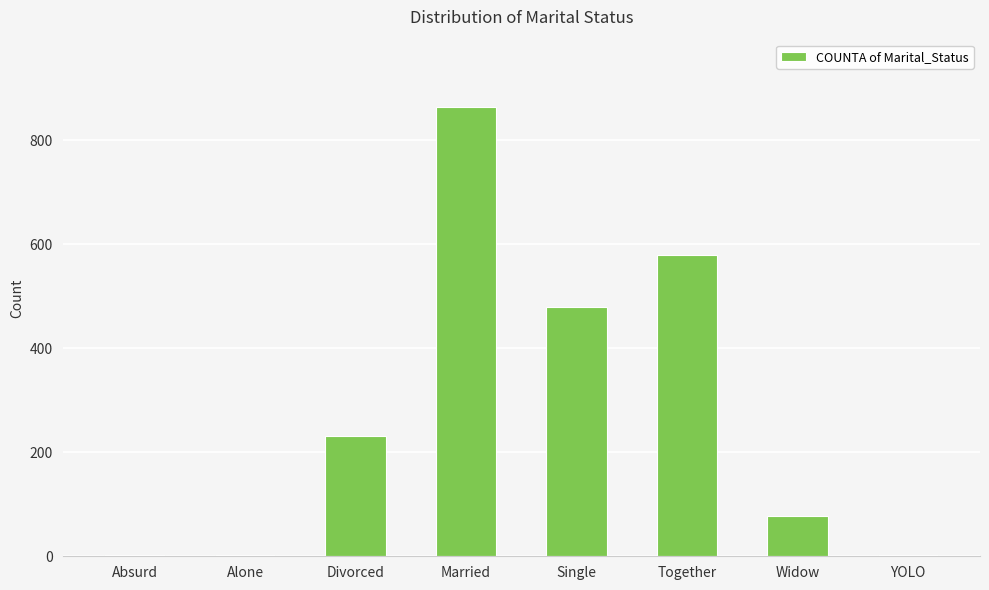

What is the maximum value shown in the chart?

864